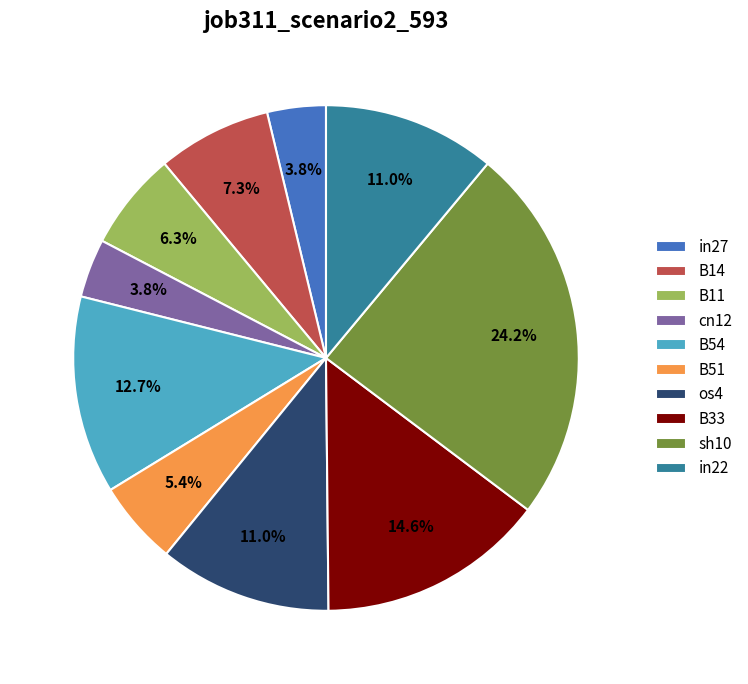

What is the total percentage of in27 and os4?

14.8%